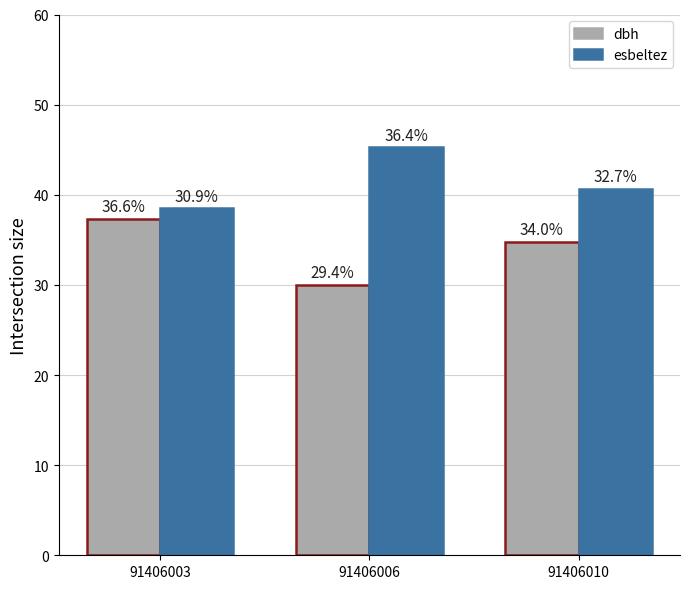

How many bars are there in each group?

2